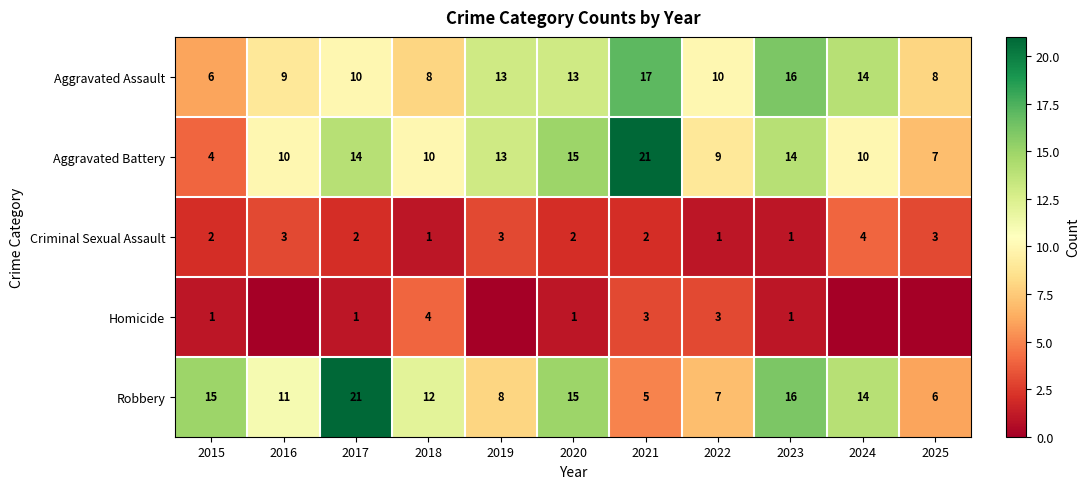

What is the difference between the maximum and minimum values in the Aggravated Battery series?

17